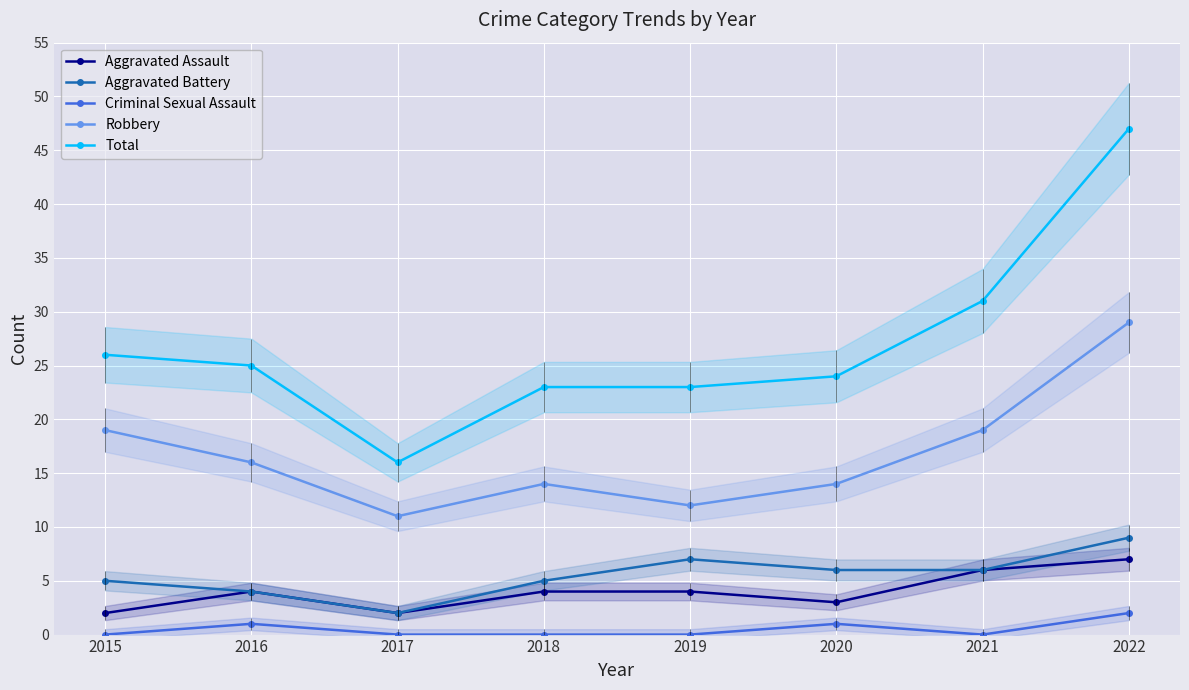

What is the difference between the highest and lowest values at 2015?

26